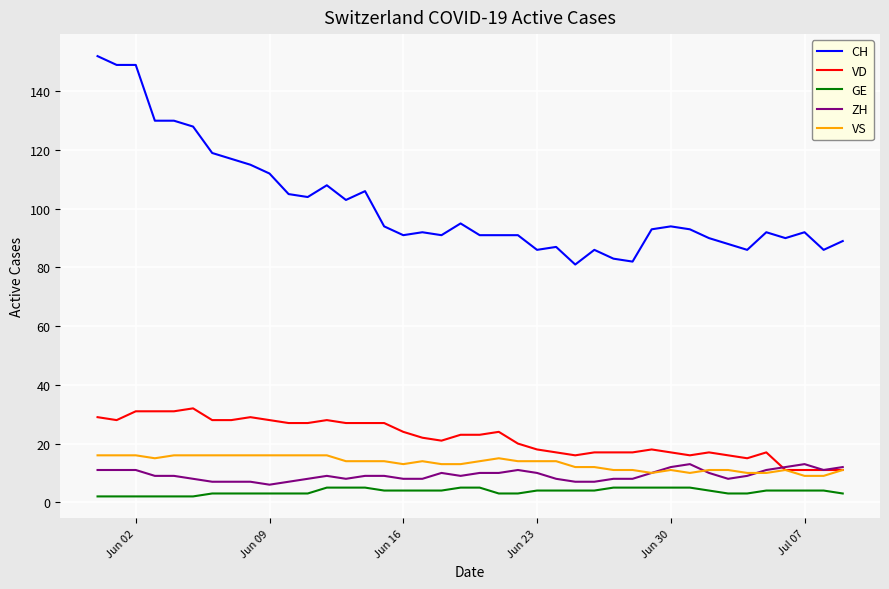

Which series has the widest spread of values?

CH